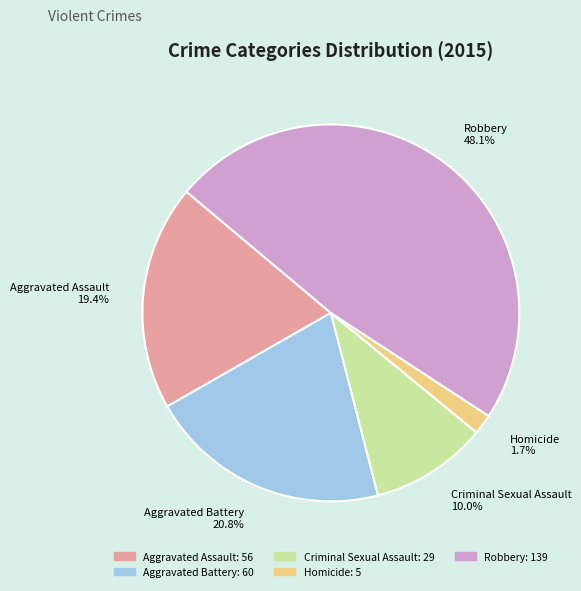

Does any single category account for the majority?

No